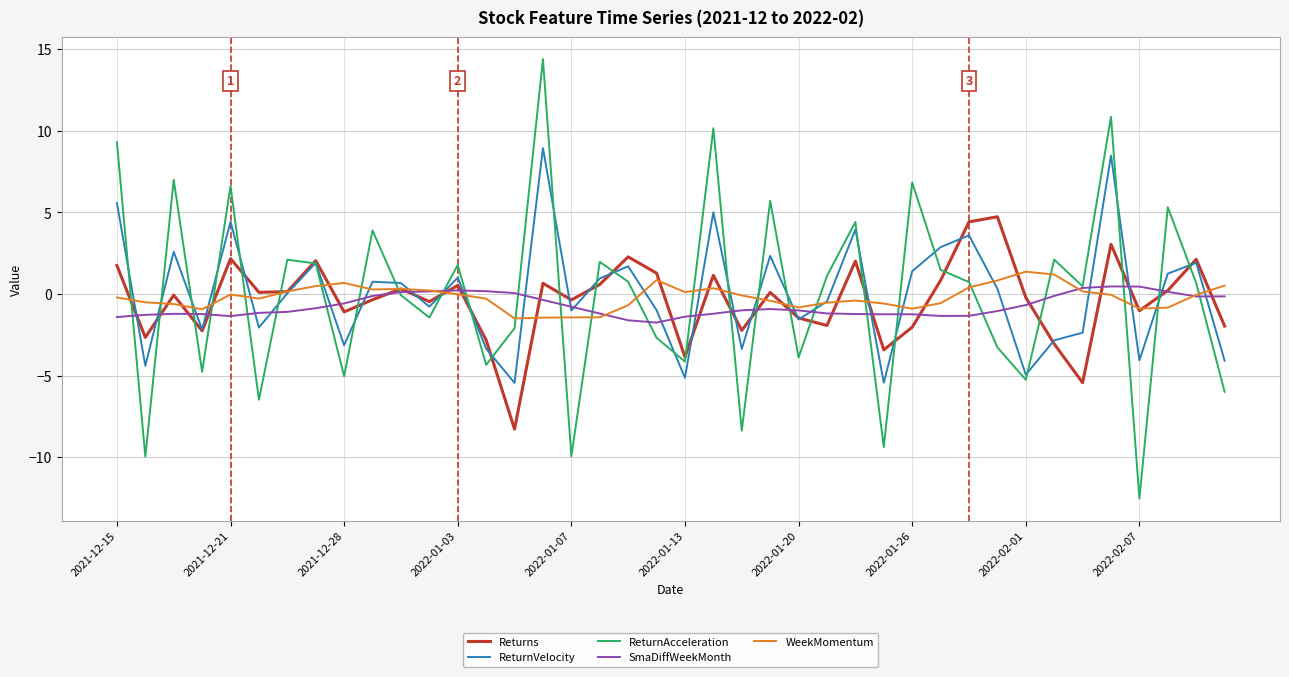

What is the lowest value of the WeekMomentum series?

-1.5